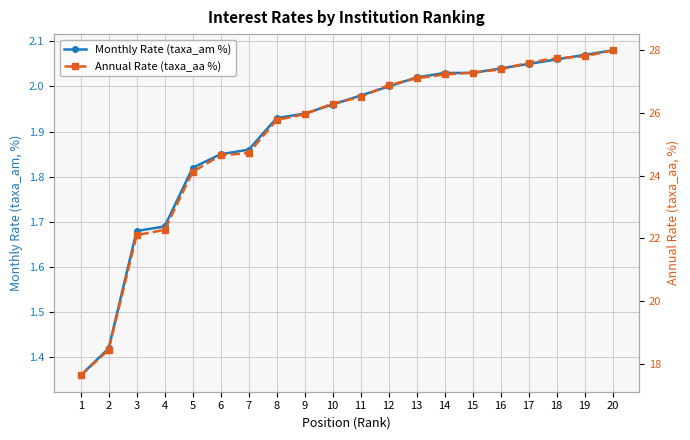

Rank the categories by Monthly Rate (taxa_am %) value from highest to lowest.

20, 19, 18, 17, 16, 14, 15, 13, 12, 11, 10, 9, 8, 7, 6, 5, 4, 3, 2, 1